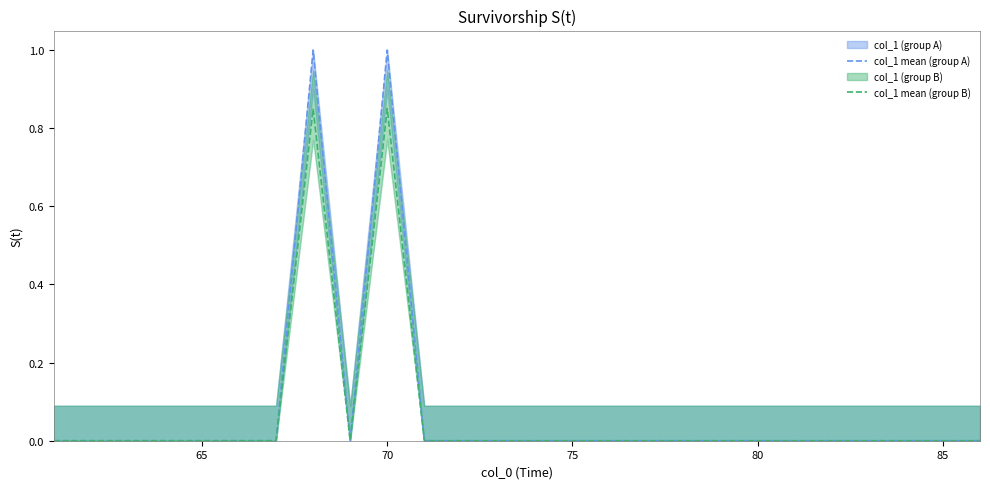

True or false: col_1 mean (group B) and col_1 mean (group A) intersect in this chart.

False